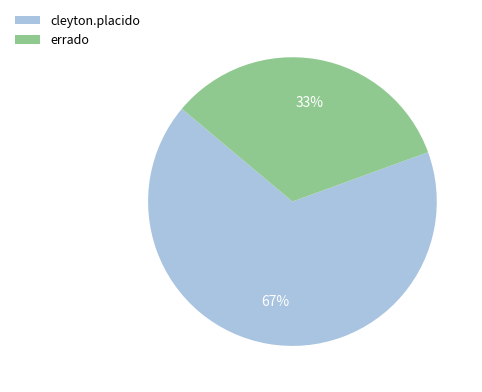

Approximately how many times larger is the value at errado compared to cleyton.placido?

0.5